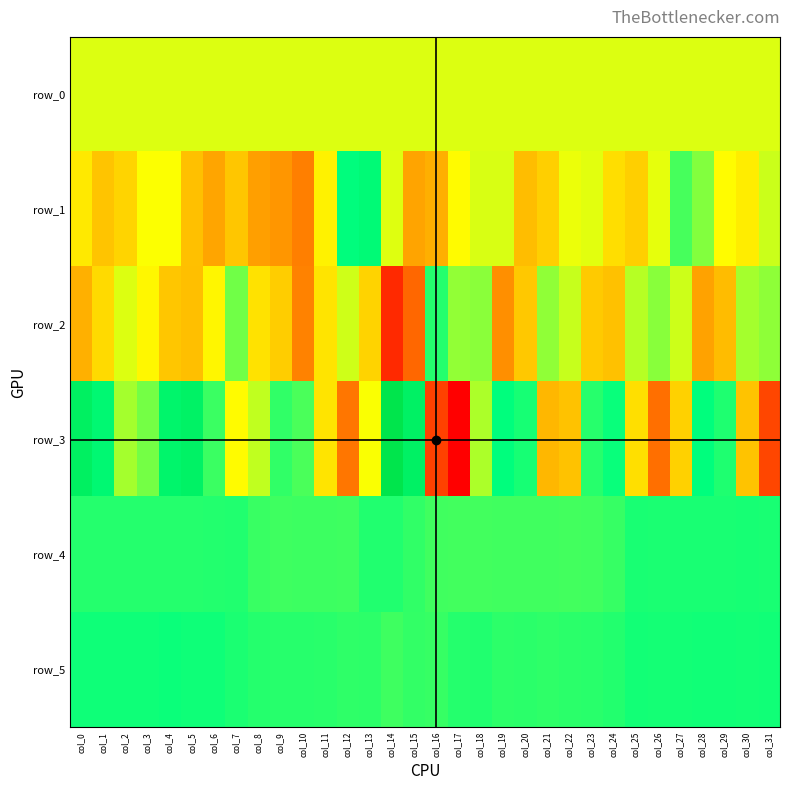

At which category is the sum across all series the highest?

col_4